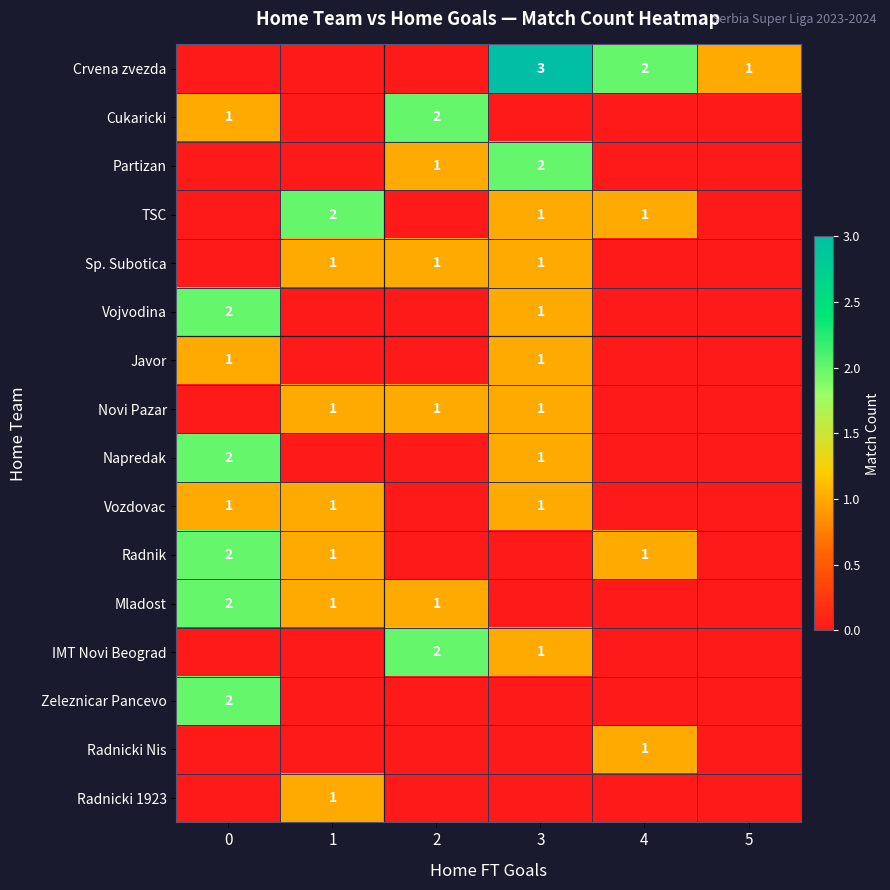

Between 3 and 0, which is larger?

3